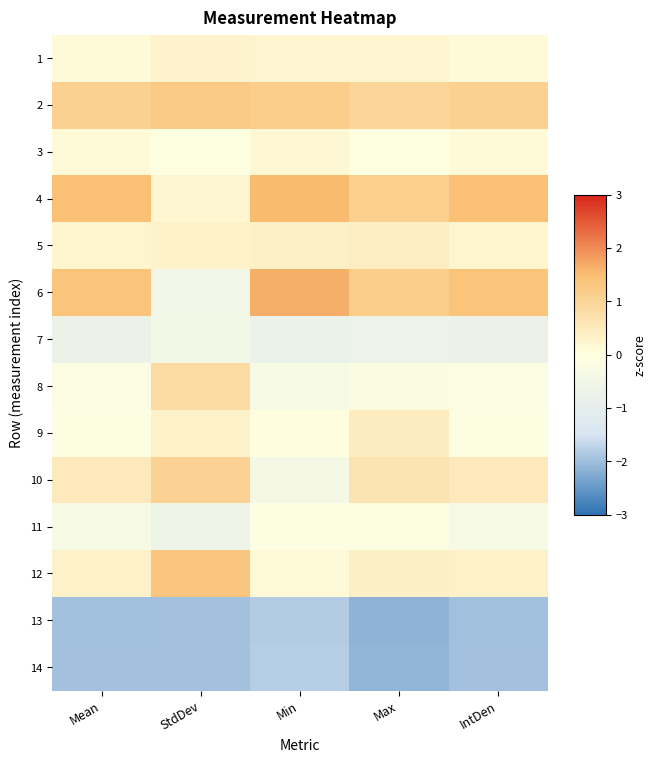

At how many categories does at least one series exceed 0?

5